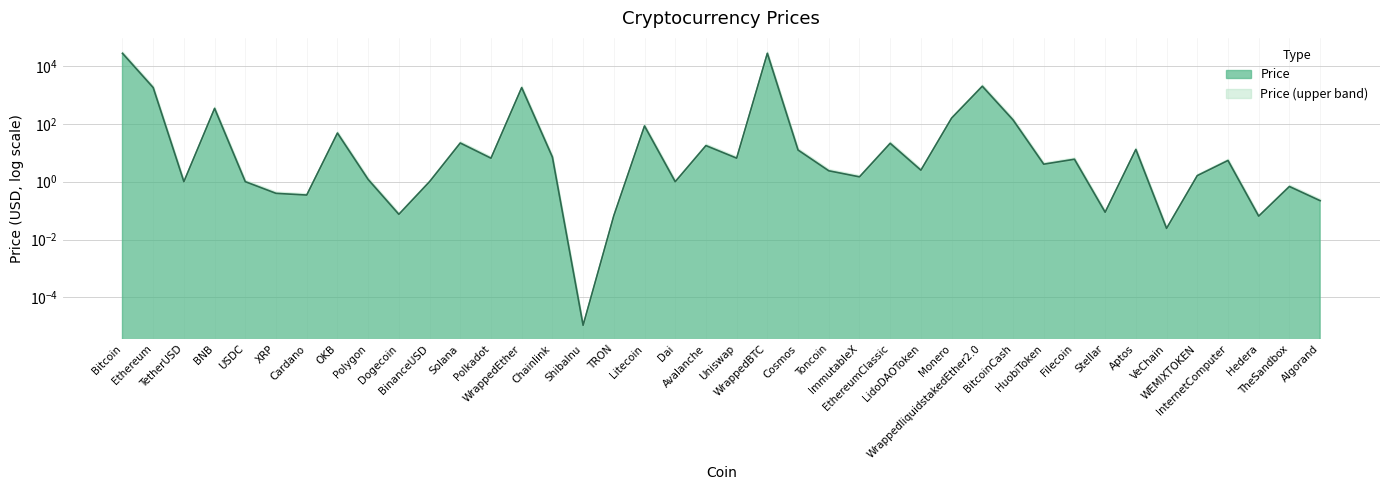

What is the sum of all values?

61017.9